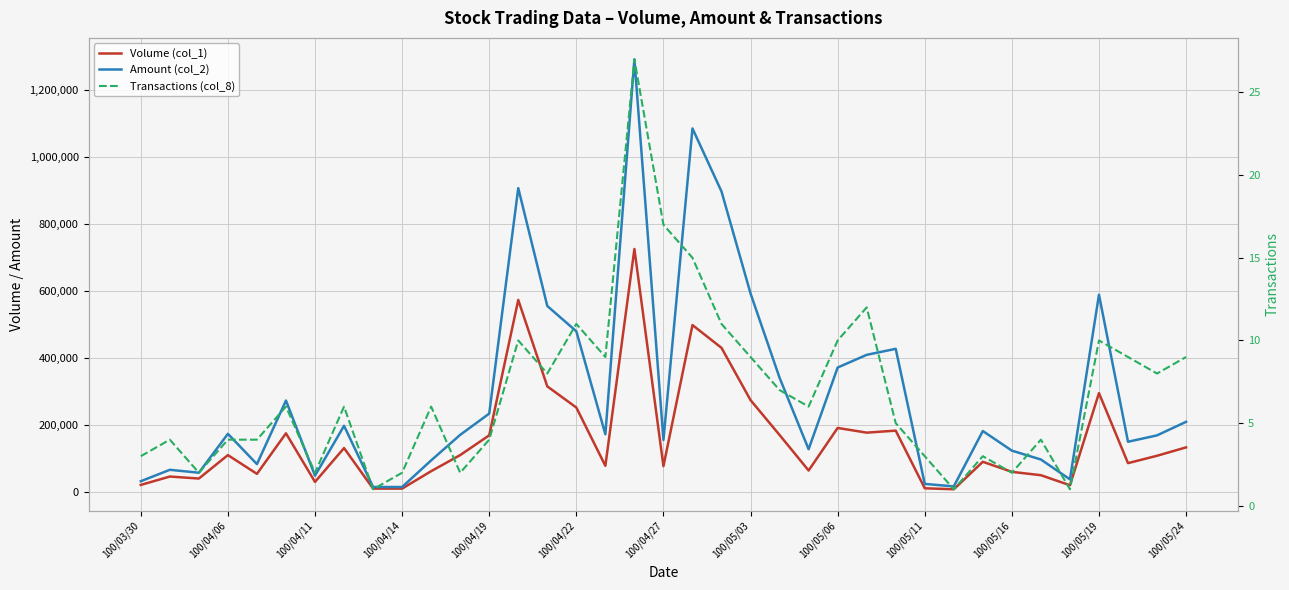

Does the chart display data point markers on the line(s)?

No